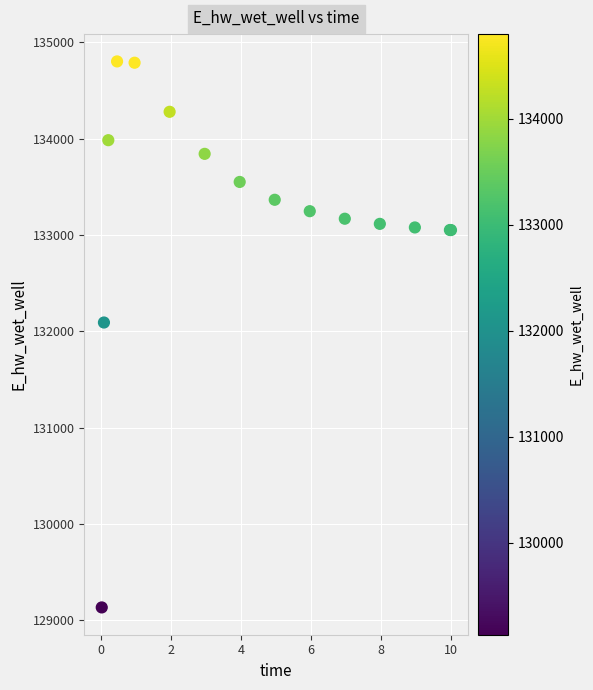

What Y value in the scatter plot is closest to 131967?

132091.1